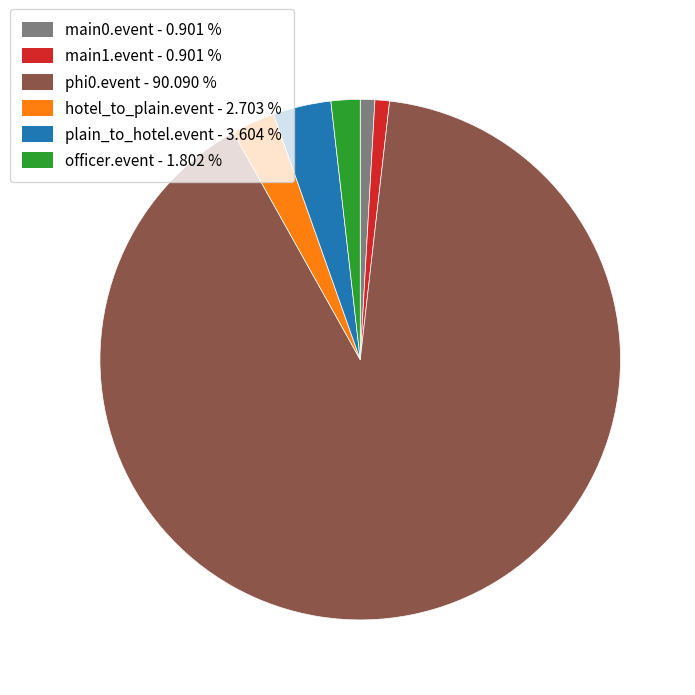

Is there a majority slice in this chart?

Yes